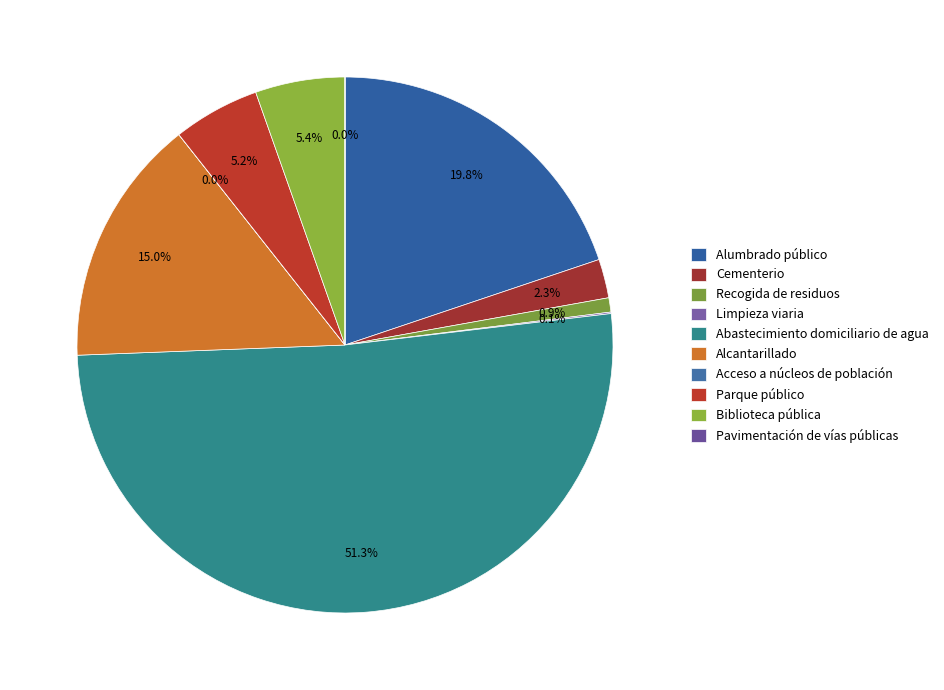

How many slices are in this pie chart?

10